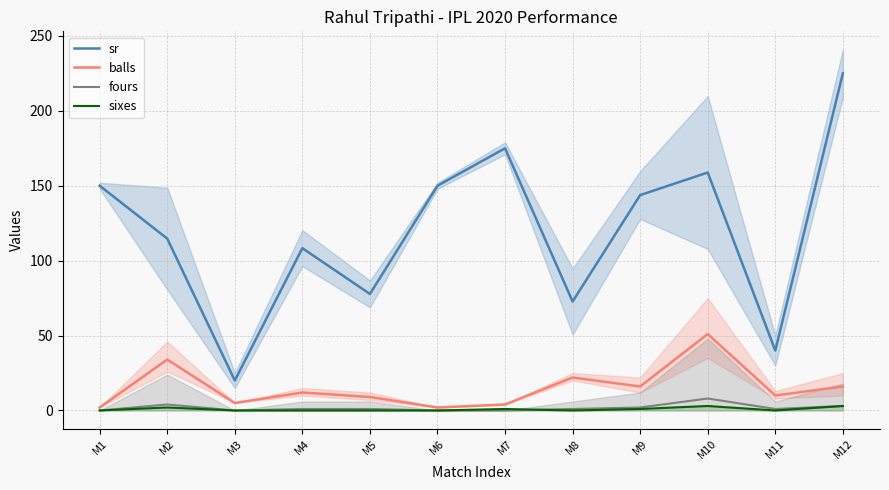

What is the maximum value shown in the chart?

225.0